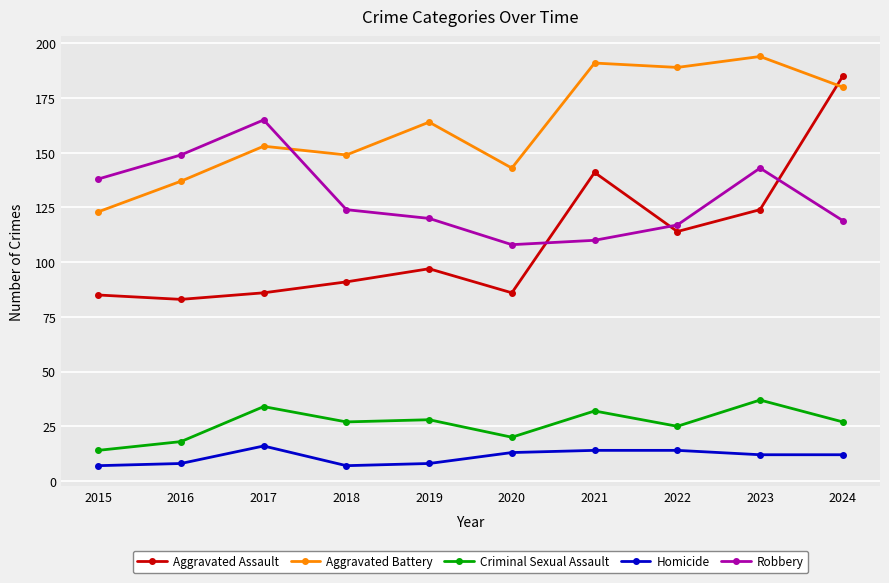

True or false: Homicide has more than 0 points higher than both neighbors.

True